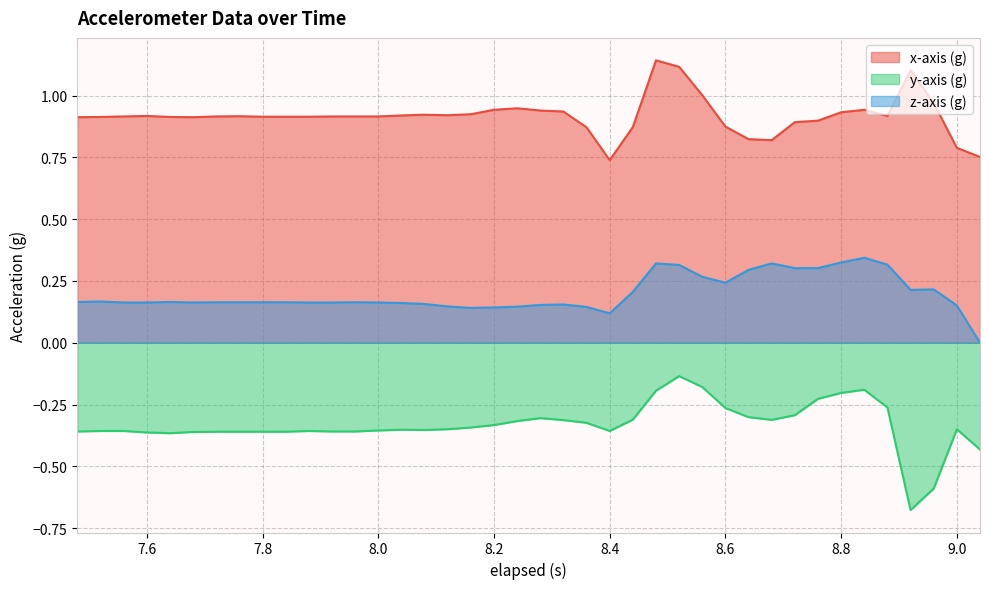

What is the difference between the z-axis (g) values at 7.96 and 8.6?

0.1